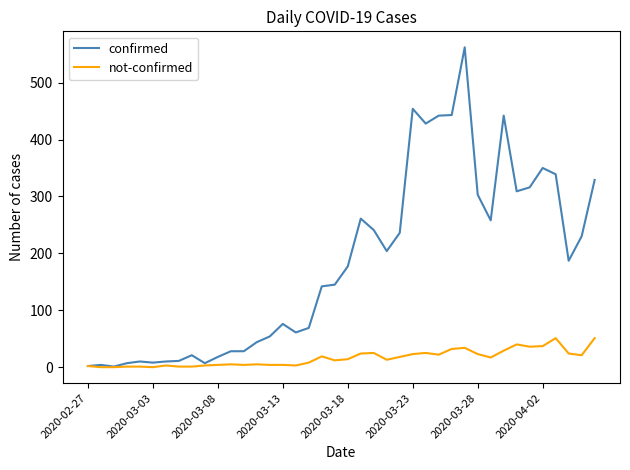

Rank the series by their maximum value, from lowest to highest.

not-confirmed, confirmed